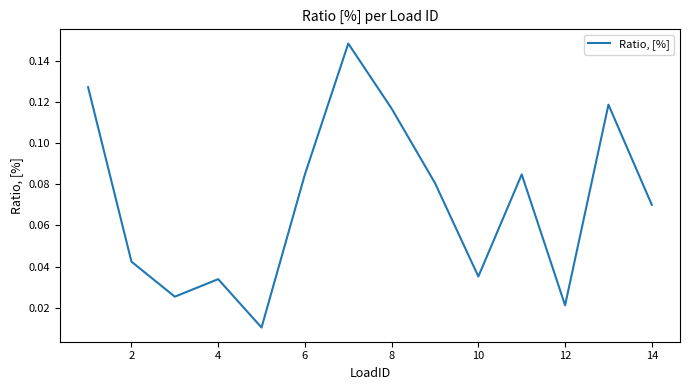

True or false: there are more than 2 points higher than both neighbors.

True